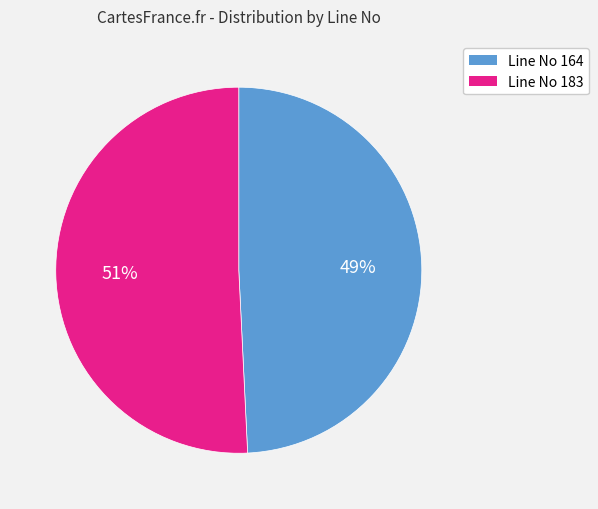

To the nearest percent, what is the average slice percentage?

50%